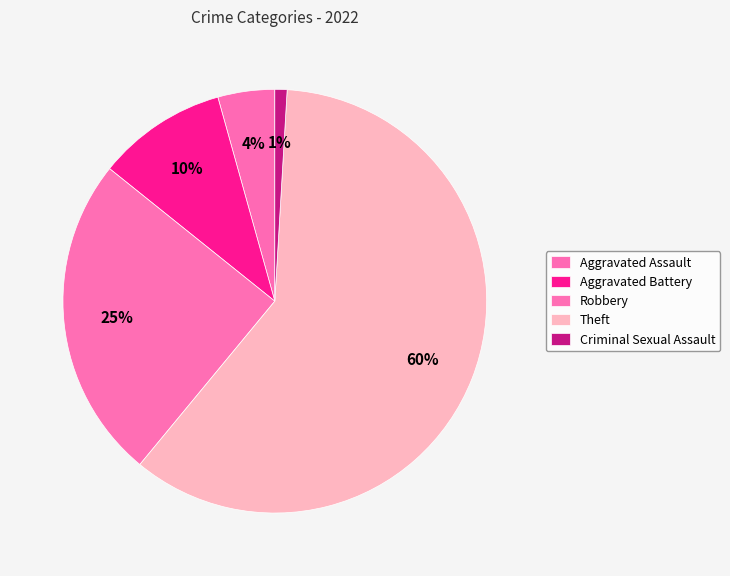

What is the smallest slice in the pie chart?

Criminal Sexual Assault